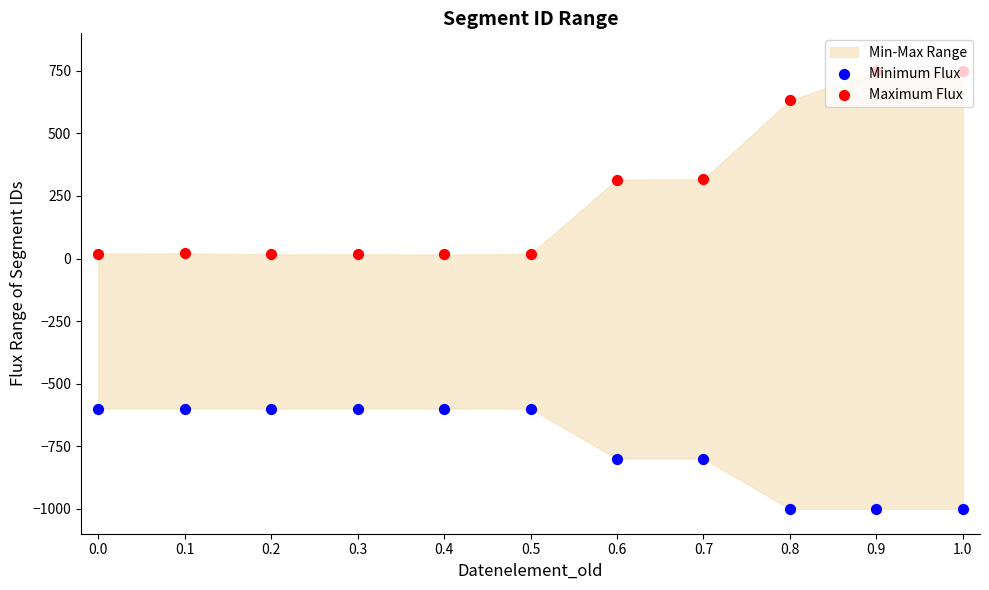

Which series reaches the maximum Y coordinate?

Maximum Flux